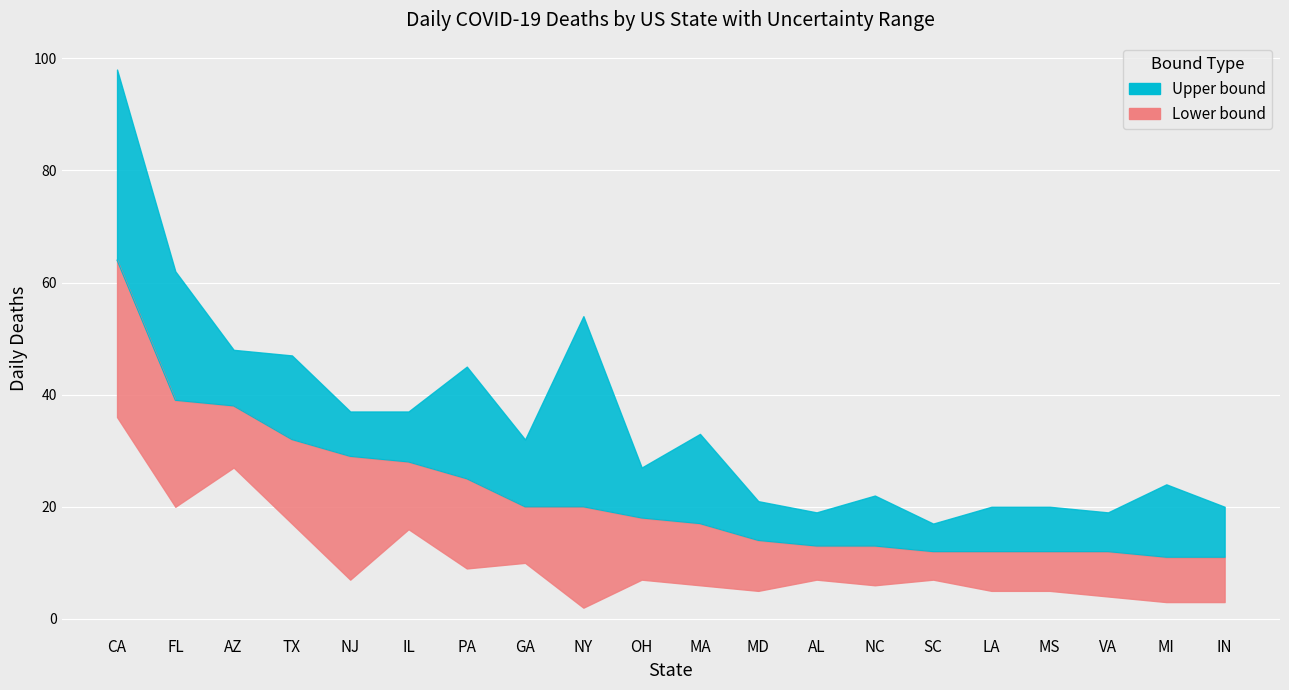

At which label is the value closest to 37?

AZ